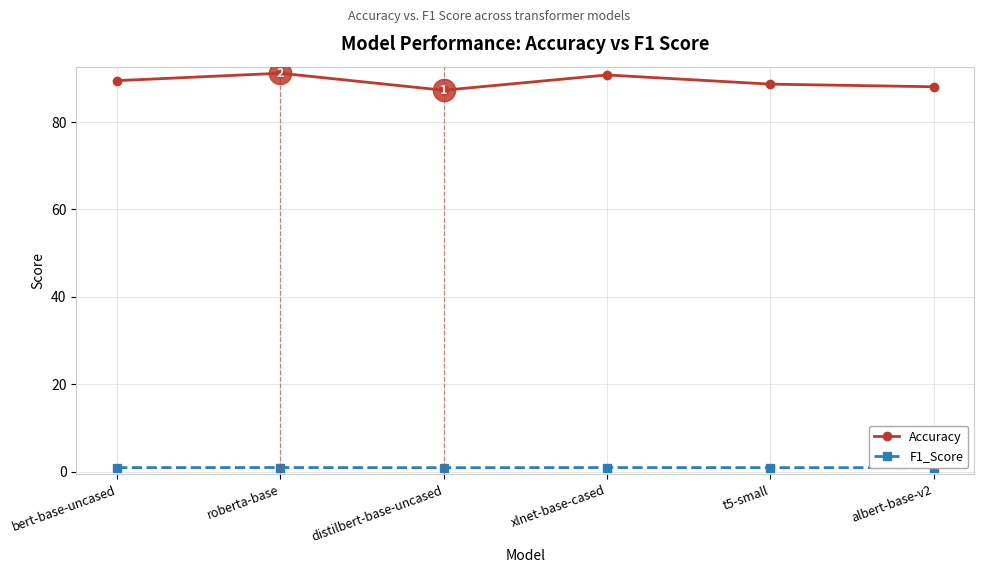

Is the value of F1_Score at t5-small greater than the value of Accuracy at bert-base-uncased?

No